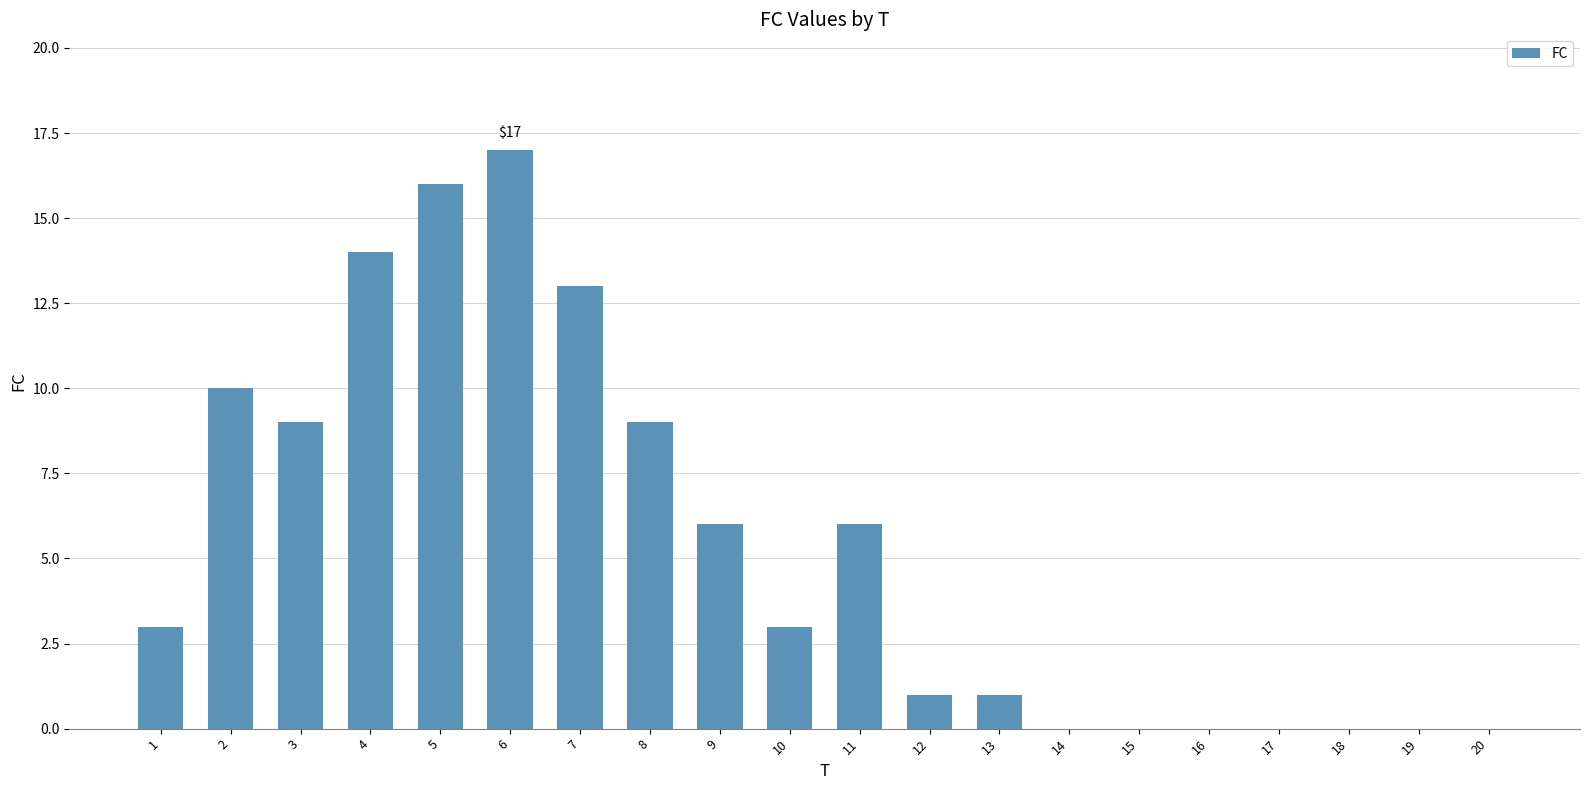

How many data points does each series have?

20